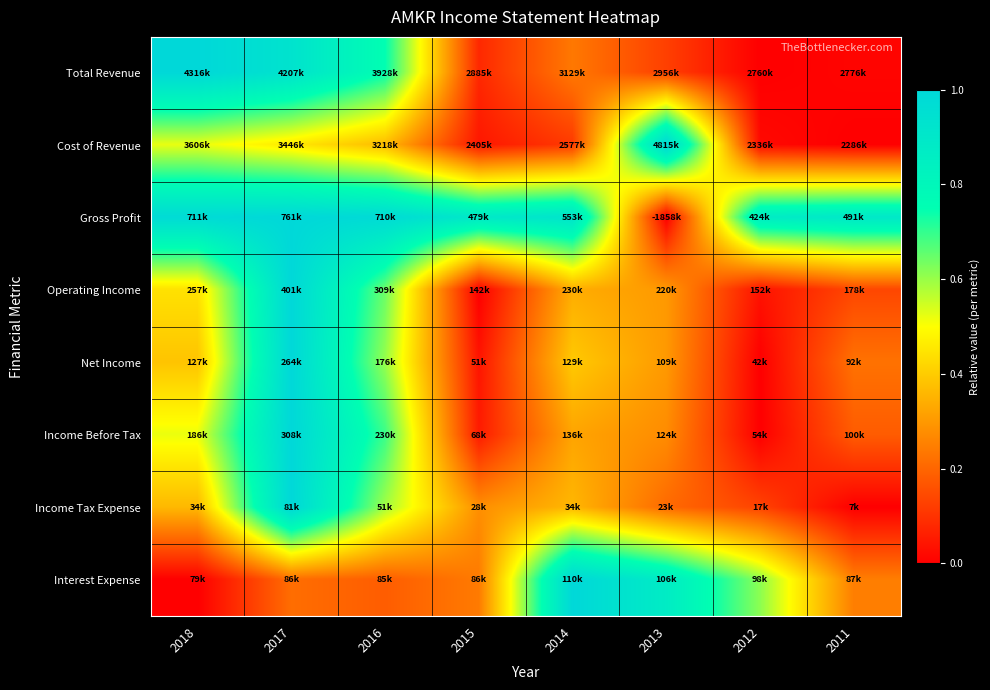

Which label corresponds to the smallest value in the chart?

2012